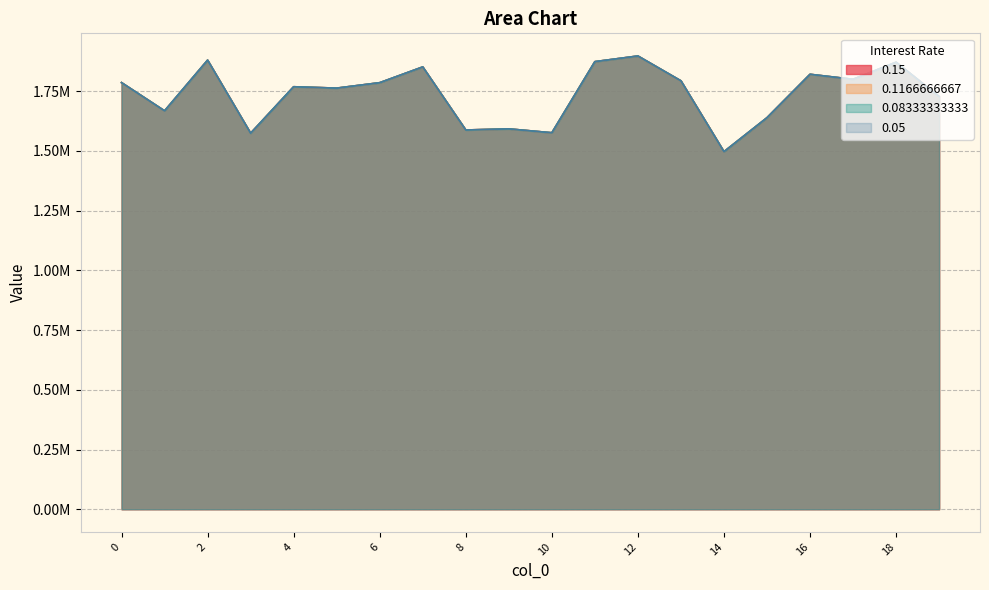

True or false: 0.08333333333 has a value of 3020753.6 at 7.

False